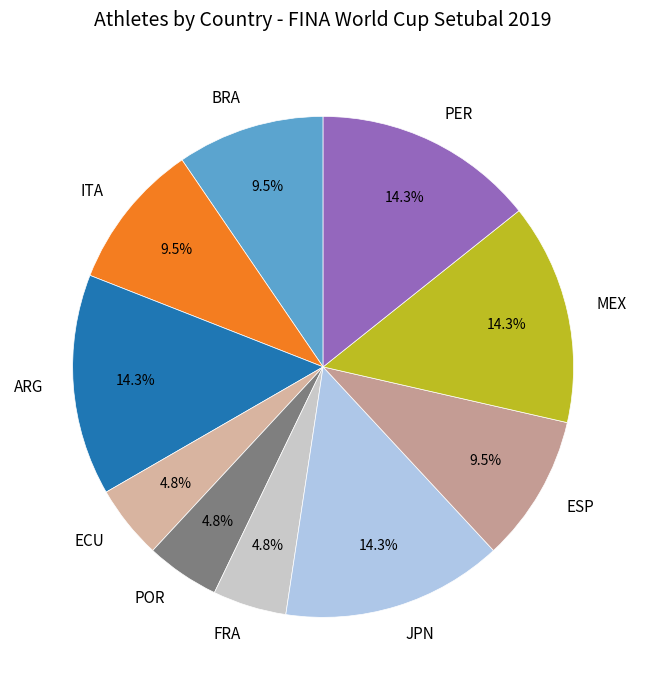

What portion of the pie excludes MEX?

85.7%